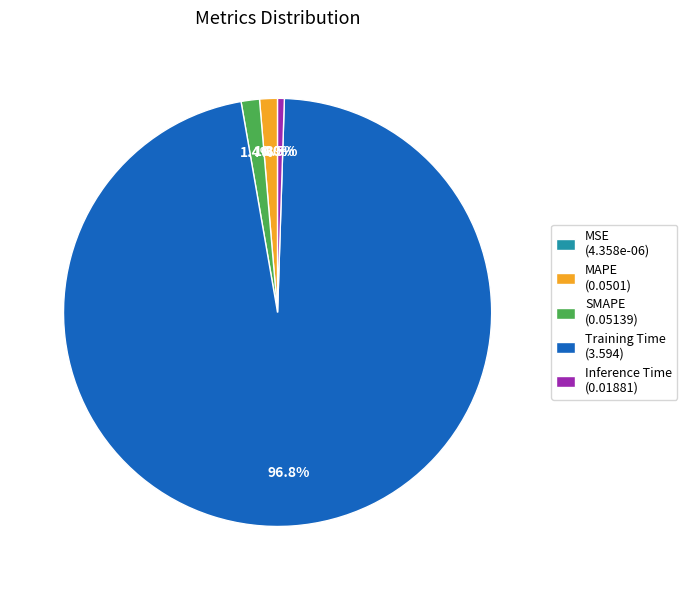

True or false: Training Time accounts for 97% of the total.

True